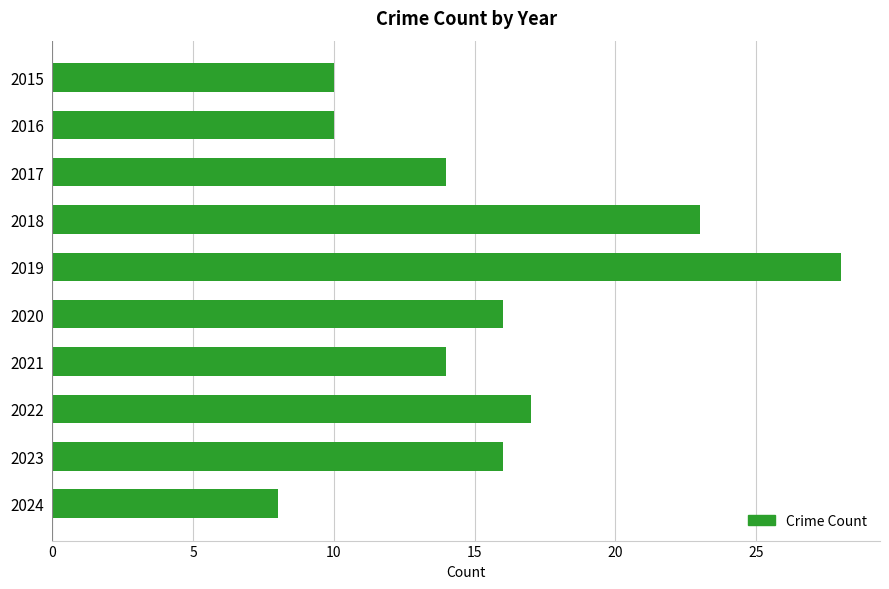

Does the chart contain any negative values?

No